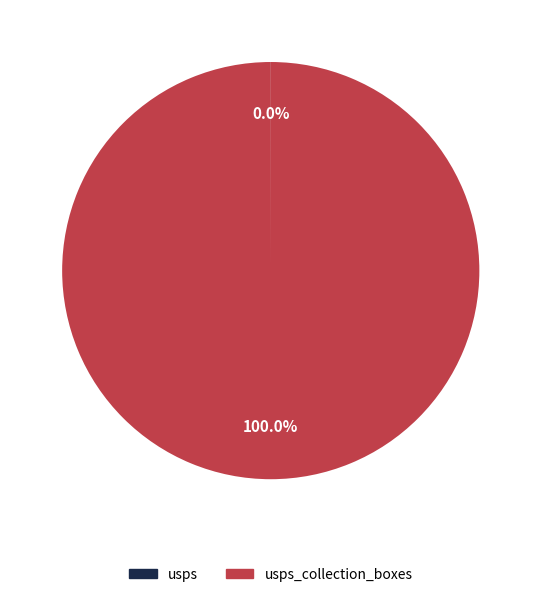

Does any single category account for the majority?

Yes